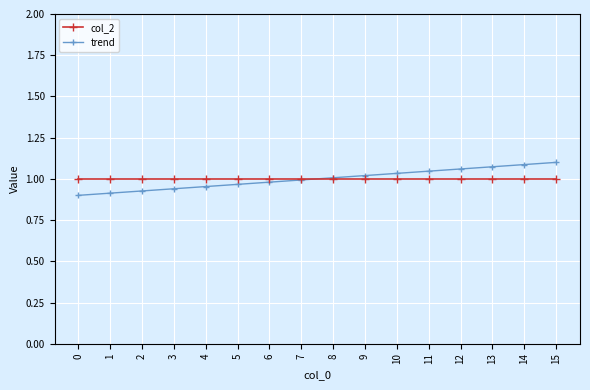

Is the value of trend at 0 greater than the value of col_2 at 4?

No